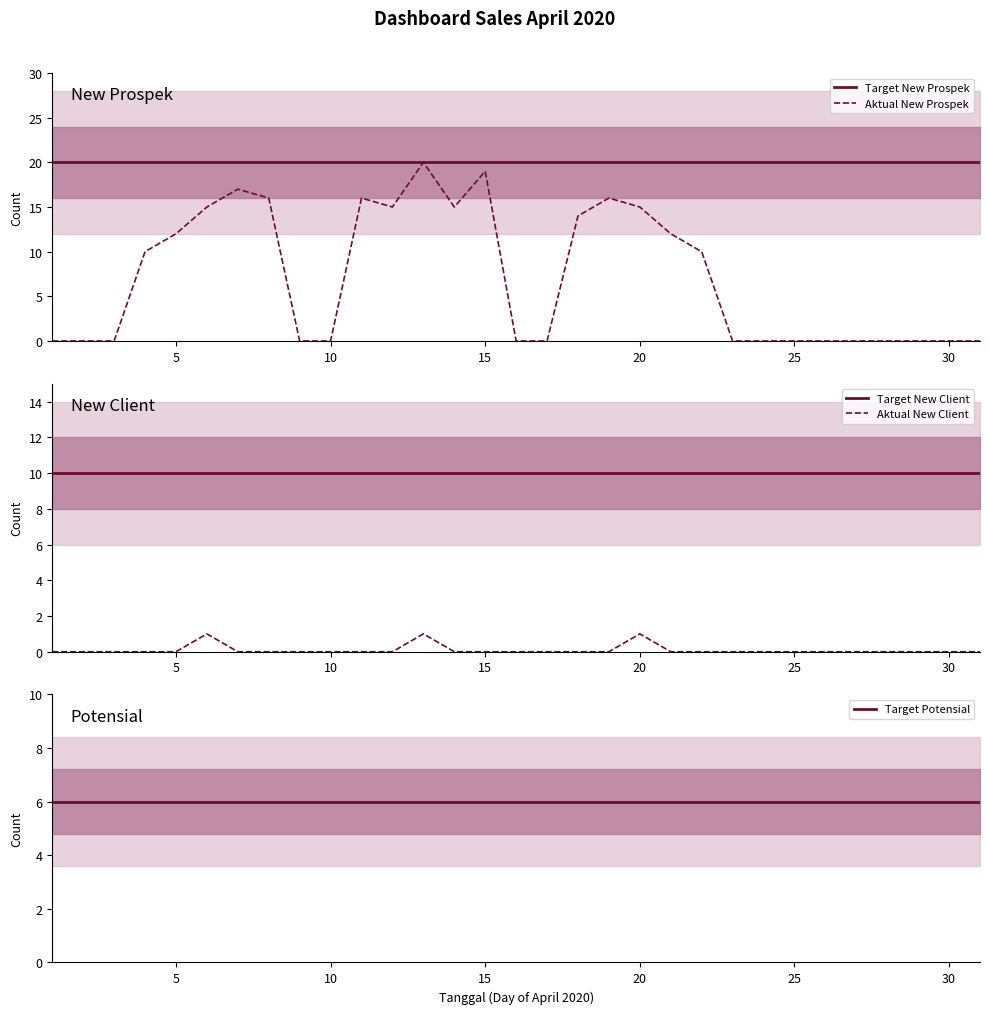

The Target New Prospek series shows 20 at 20. True or false?

True